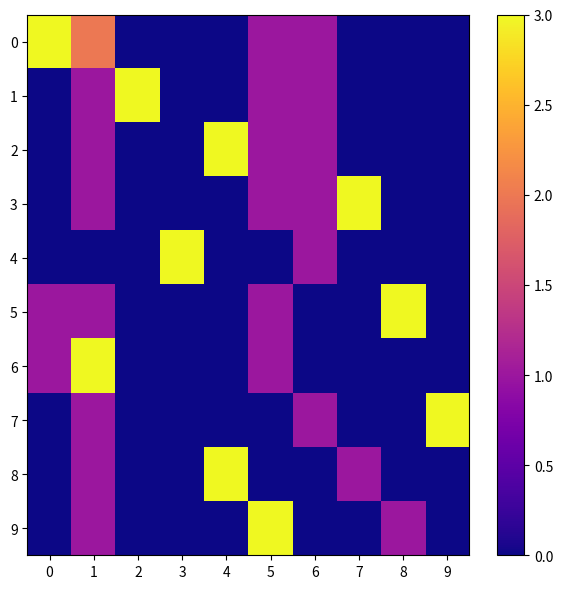

How many data points does each series have?

10